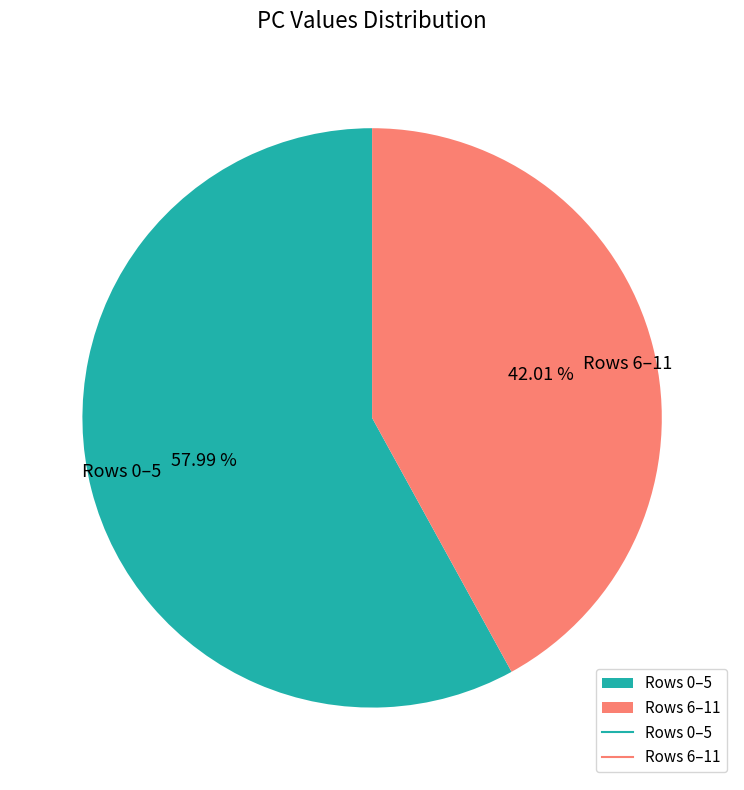

Which has a higher value, Rows 0–5 or Rows 6–11?

Rows 0–5